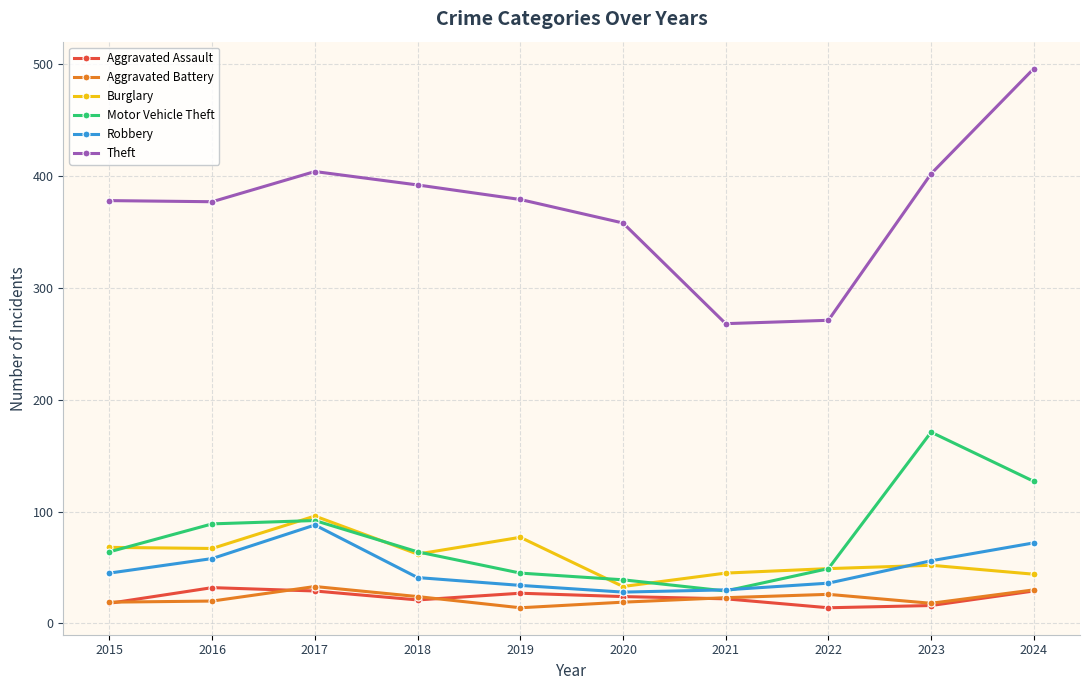

True or false: Aggravated Battery and Burglary cross at least once.

False